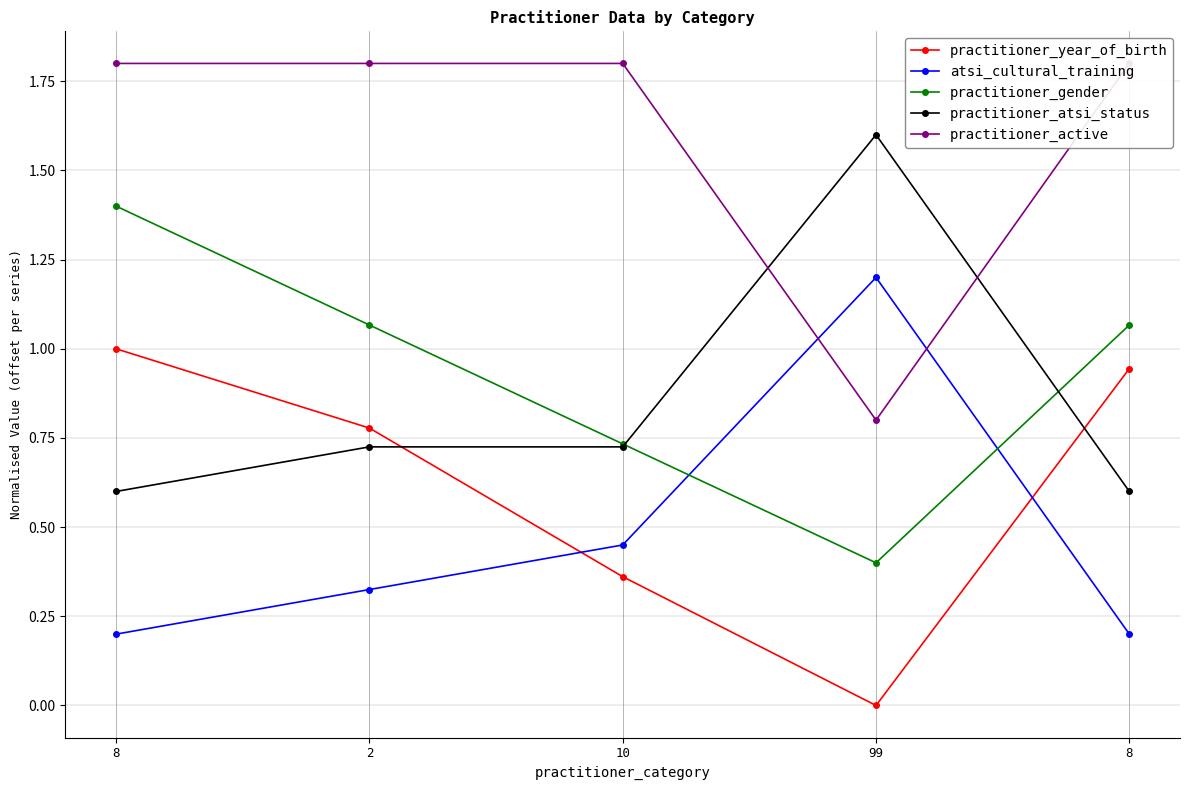

Which series has the largest range (max minus min)?

practitioner_year_of_birth